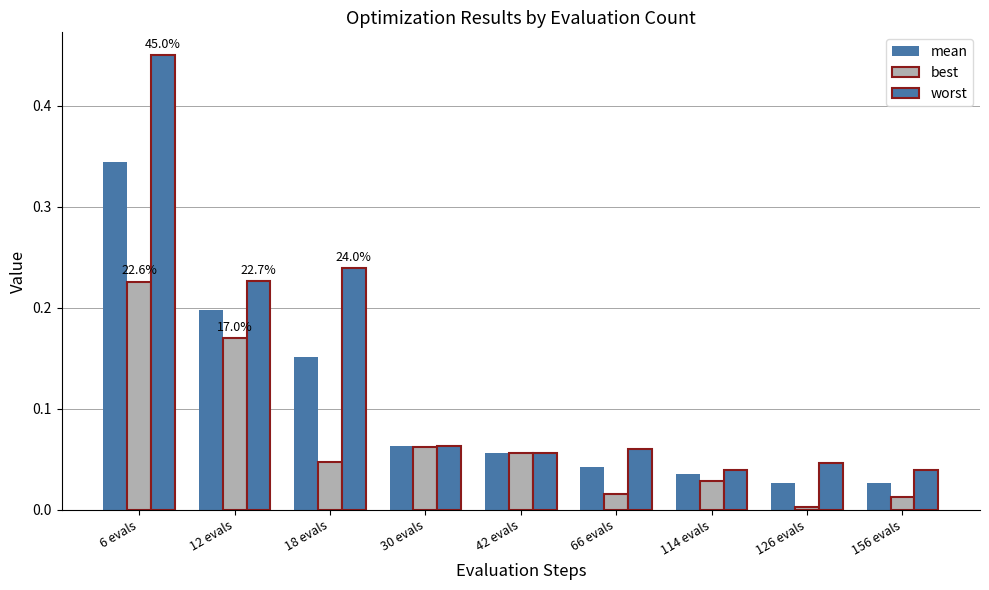

How many series are shown in this chart?

3